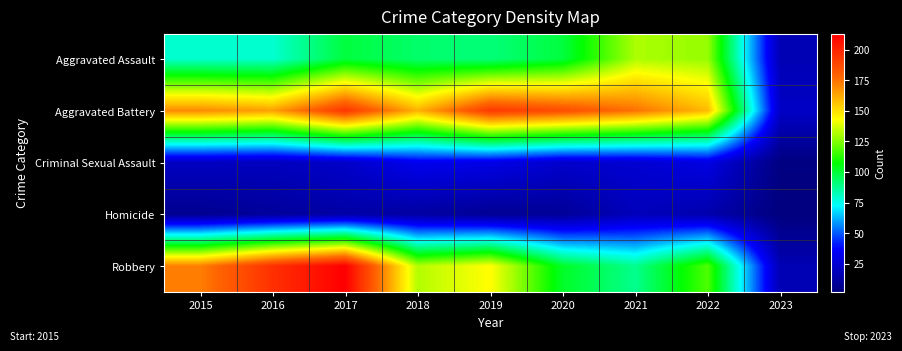

Reading right to left, what are all the values shown in this chart?

Aggravated Assault: 2023=17	2022=128	2021=131	2020=99	2019=91	2018=93	2017=99	2016=79	2015=79
Aggravated Battery: 2023=22	2022=158	2021=175	2020=186	2019=193	2018=160	2017=194	2016=164	2015=169
Criminal Sexual Assault: 2023=3	2022=30	2021=25	2020=24	2019=31	2018=33	2017=23	2016=20	2015=21
Homicide: 2023=2	2022=15	2021=19	2020=9	2019=8	2018=12	2017=13	2016=10	2015=7
Robbery: 2023=17	2022=118	2021=88	2020=102	2019=143	2018=132	2017=213	2016=196	2015=172